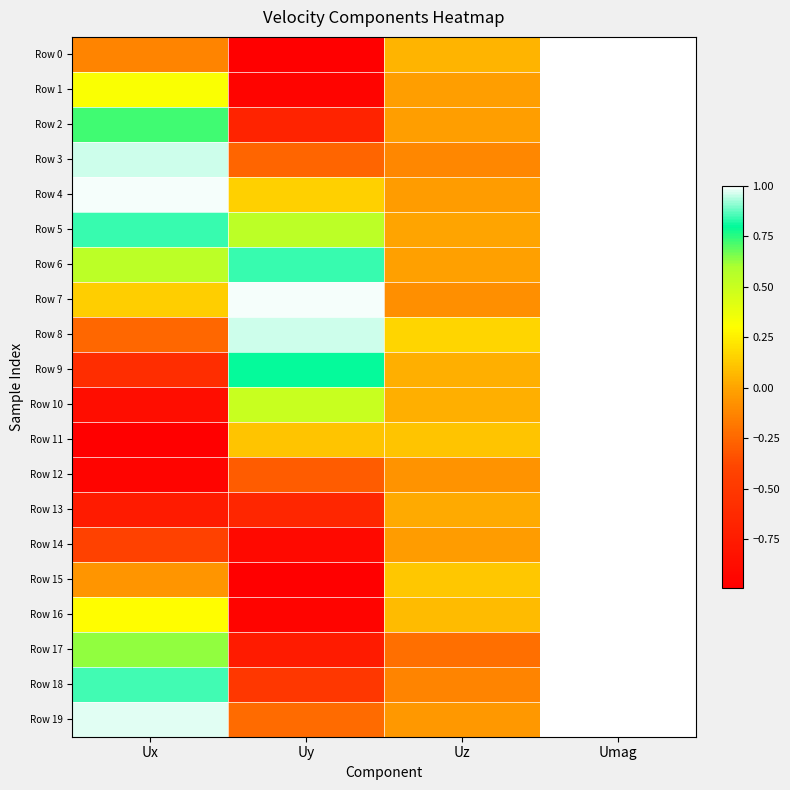

Reading left to right, list all the values displayed in this chart.

Row 0: Ux=-0.1	Uy=-1.0	Uz=0.1	Umag=1.0
Row 1: Ux=0.3	Uy=-0.9	Uz=-0.0	Umag=1.0
Row 2: Ux=0.7	Uy=-0.7	Uz=-0.0	Umag=1.0
Row 3: Ux=1.0	Uy=-0.3	Uz=-0.1	Umag=1.0
Row 4: Ux=1.0	Uy=0.2	Uz=-0.0	Umag=1.0
Row 5: Ux=0.8	Uy=0.5	Uz=-0.0	Umag=1.0
Row 6: Ux=0.5	Uy=0.8	Uz=-0.0	Umag=1.0
Row 7: Ux=0.1	Uy=1.0	Uz=-0.1	Umag=1.0
Row 8: Ux=-0.2	Uy=1.0	Uz=0.2	Umag=1.0
Row 9: Ux=-0.6	Uy=0.8	Uz=0.0	Umag=1.0
Row 10: Ux=-0.9	Uy=0.5	Uz=0.0	Umag=1.0
Row 11: Ux=-1.0	Uy=0.1	Uz=0.1	Umag=1.0
Row 12: Ux=-1.0	Uy=-0.3	Uz=-0.1	Umag=1.0
Row 13: Ux=-0.8	Uy=-0.7	Uz=0.0	Umag=1.0
Row 14: Ux=-0.4	Uy=-0.9	Uz=-0.0	Umag=1.0
Row 15: Ux=-0.1	Uy=-1.0	Uz=0.1	Umag=1.0
Row 16: Ux=0.3	Uy=-1.0	Uz=0.1	Umag=1.0
Row 17: Ux=0.6	Uy=-0.7	Uz=-0.2	Umag=1.0
Row 18: Ux=0.9	Uy=-0.5	Uz=-0.1	Umag=1.0
Row 19: Ux=1.0	Uy=-0.2	Uz=-0.0	Umag=1.0